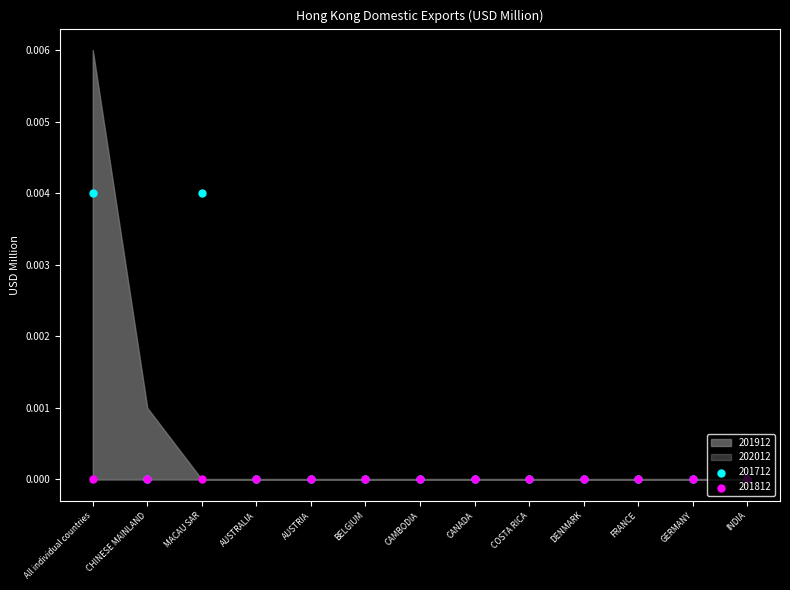

At which category is the sum across all series the highest?

All individual countries